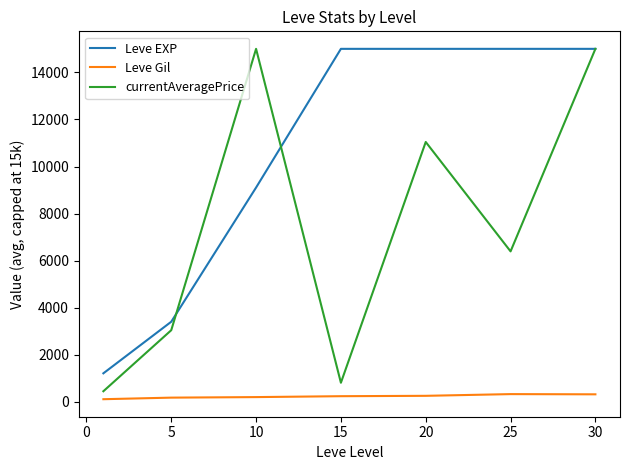

What is the greatest value displayed?

15000.0